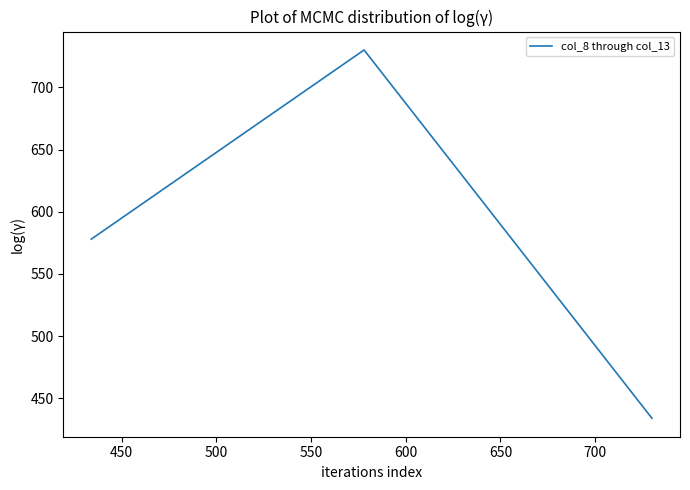

Count the number of values greater than 578.

2